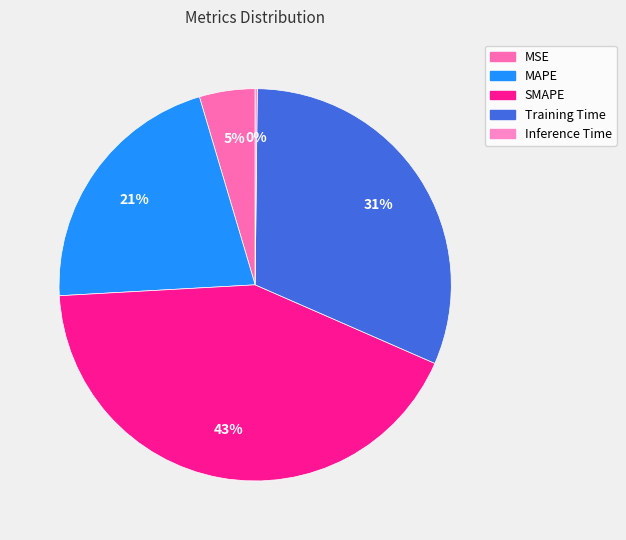

The Training Time slice represents 31% of the pie. True or false?

True